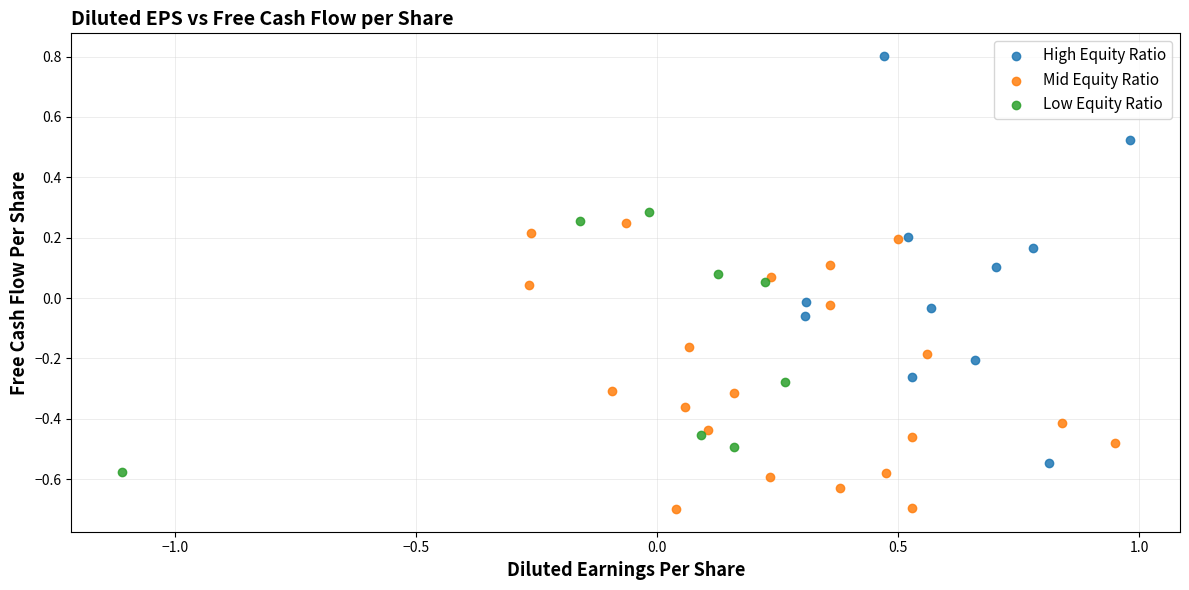

Which series reaches the minimum Y coordinate?

Mid Equity Ratio